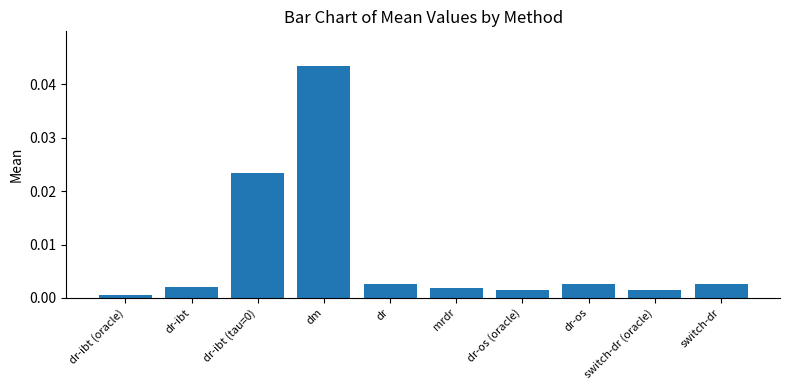

What is the label of the 4th bar from the right?

dr-os (oracle)